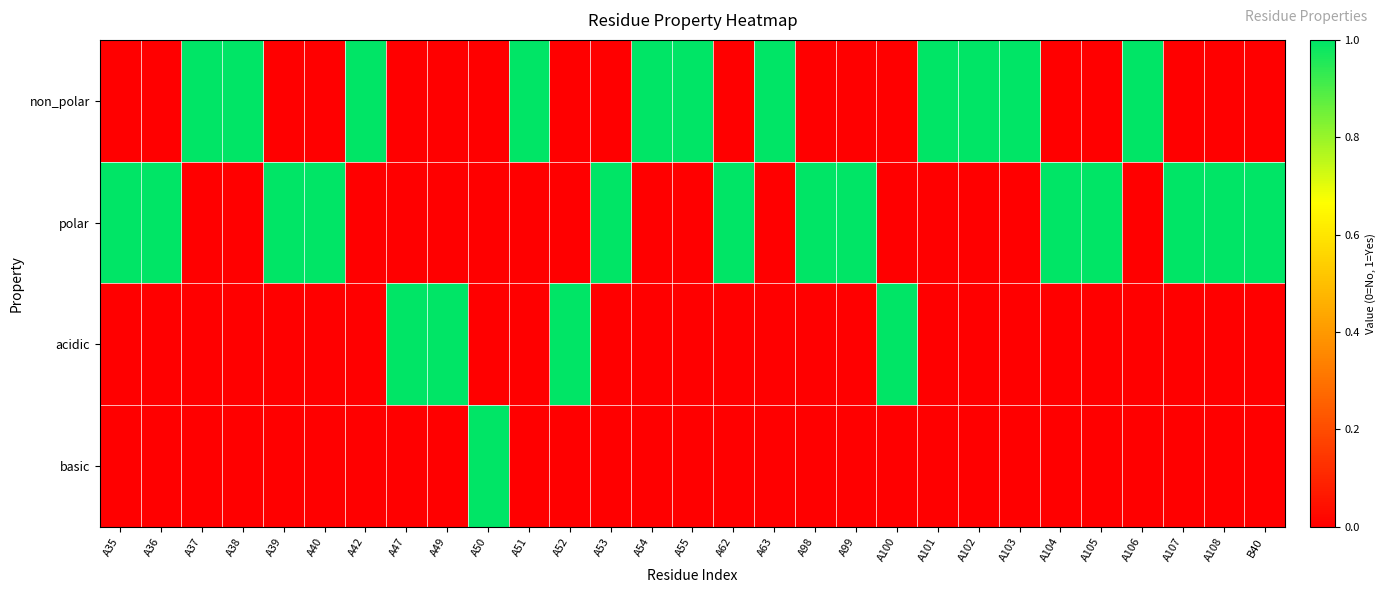

Which series has the largest total across all categories?

polar